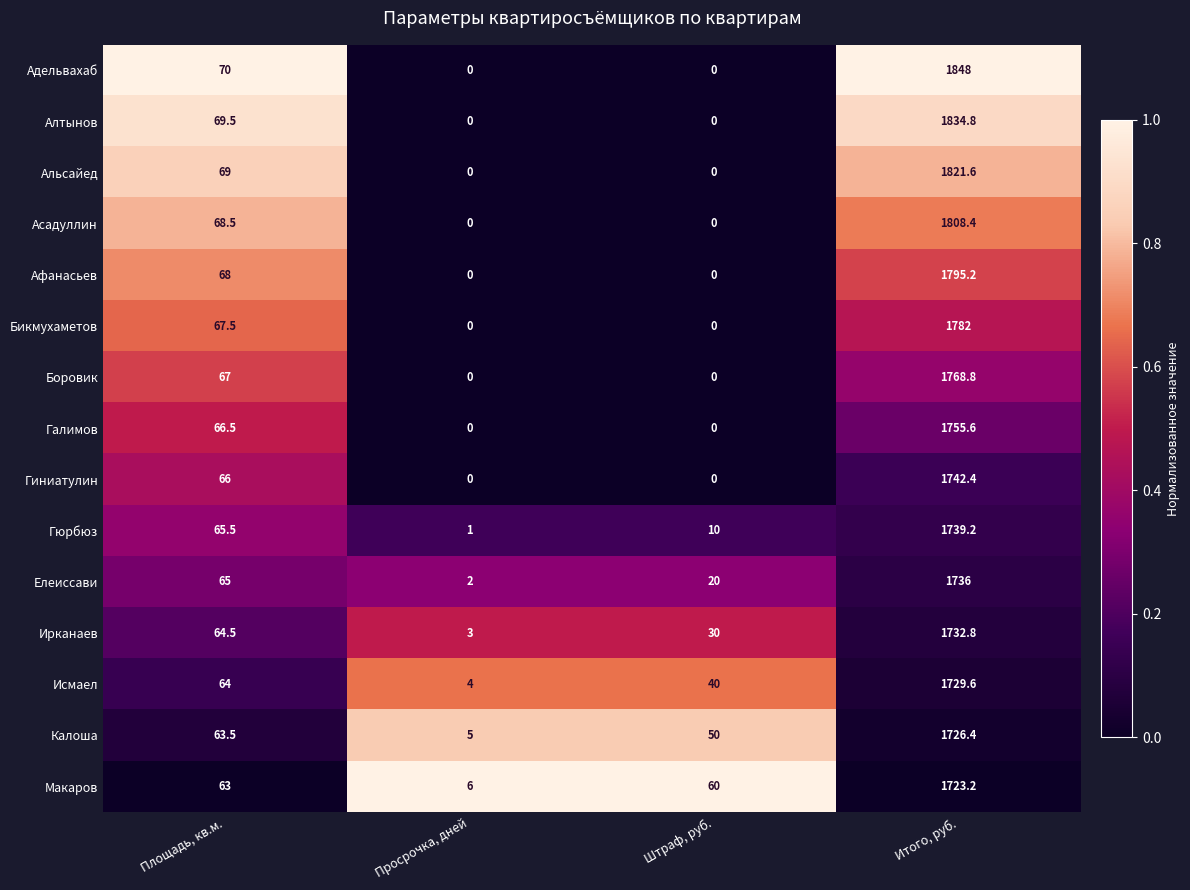

At which category is the sum across all series the highest?

Итого, руб.